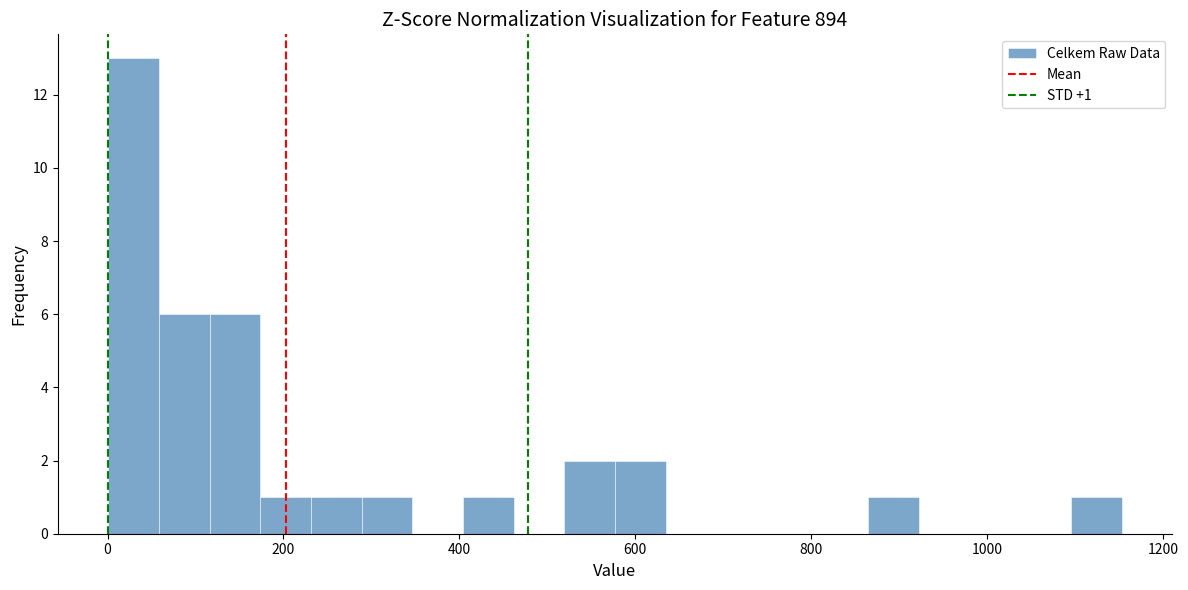

Read against the x-axis, roughly where is the centre of the tallest bar?

20